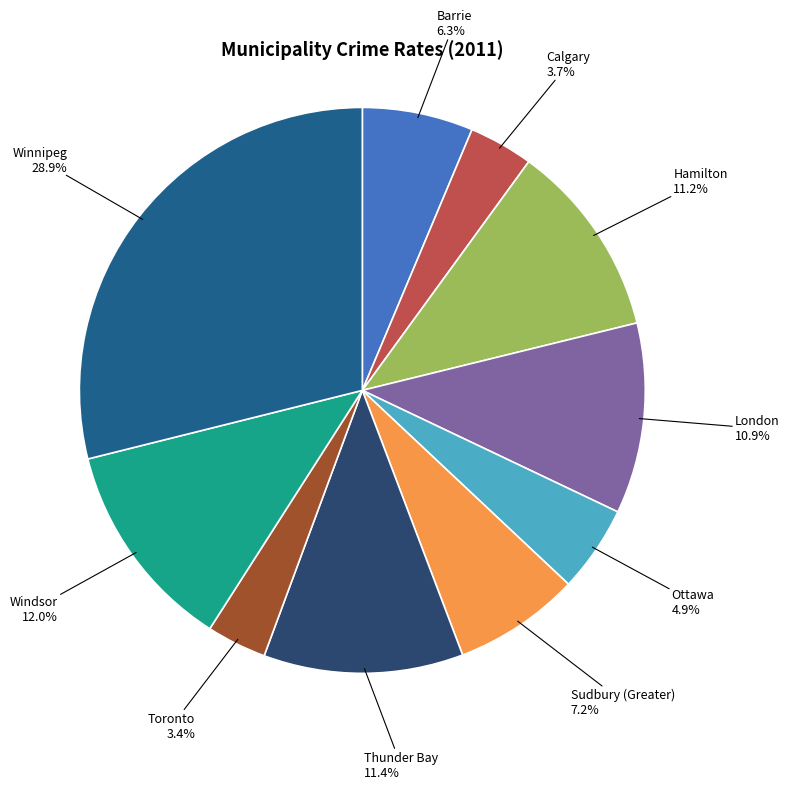

What percentage do Calgary and Ottawa together represent?

8.6%